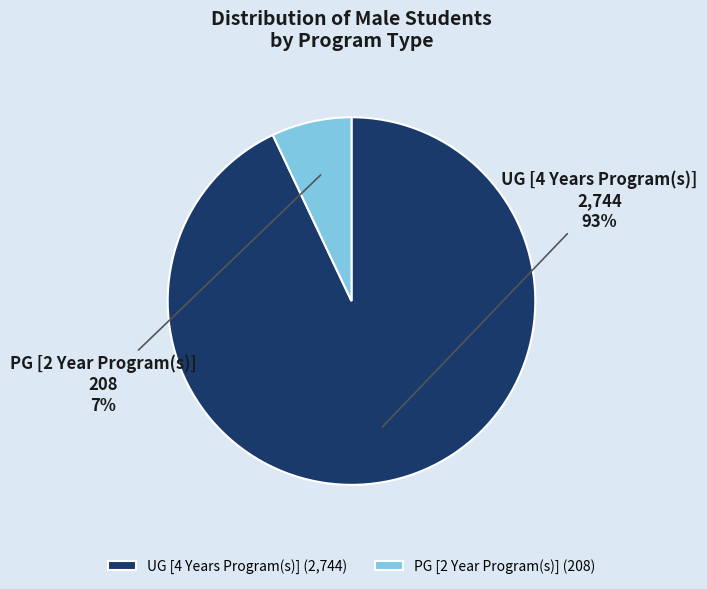

Does PG [2 Year Program(s)] account for over 50% of the chart?

No